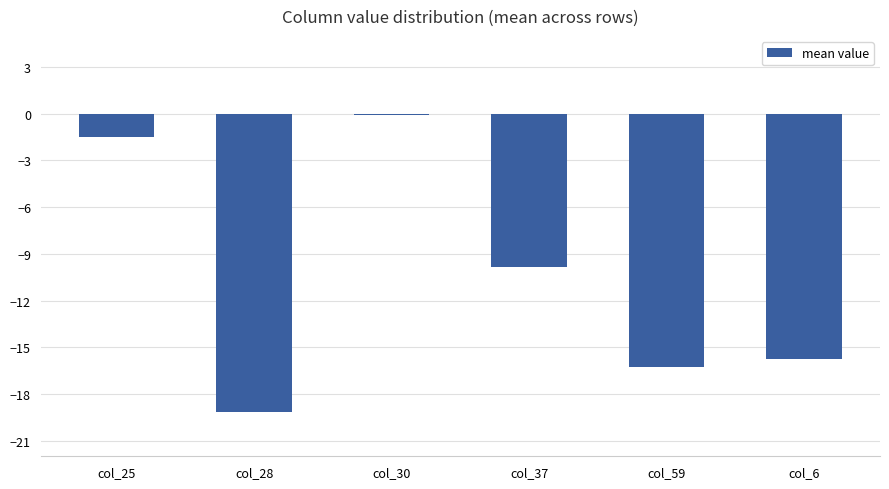

Reading left to right, what are all the values shown in this chart?

col_25=-1.5	col_28=-19.1	col_30=-0.1	col_37=-9.9	col_59=-16.2	col_6=-15.8